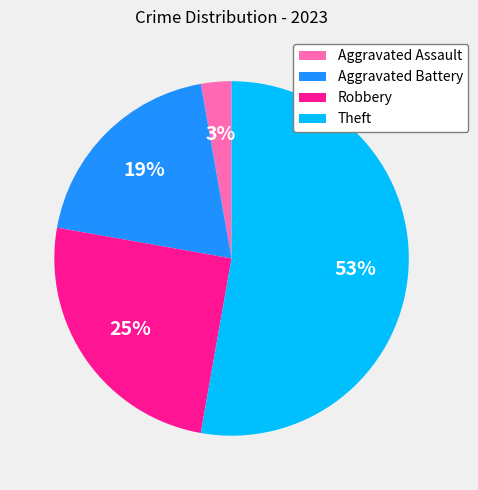

Rank the categories by value from highest to lowest.

Theft, Robbery, Aggravated Battery, Aggravated Assault